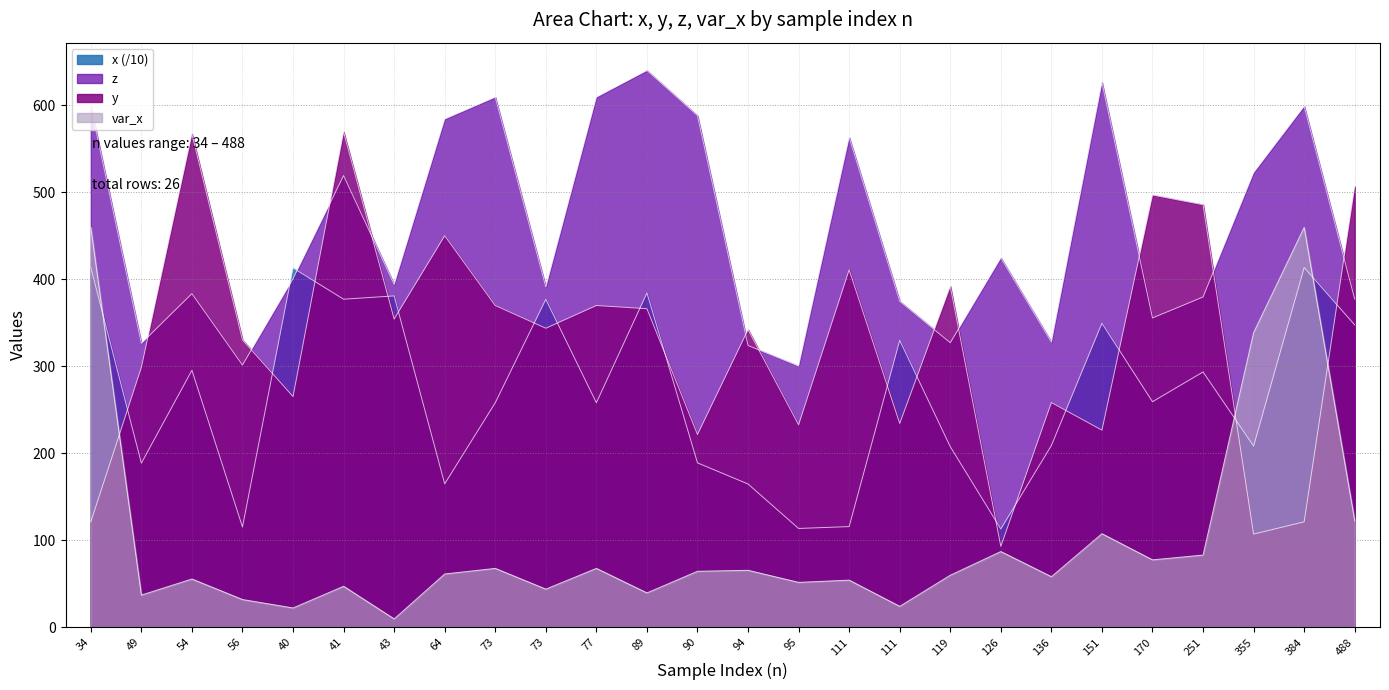

What is the label of the 1st point from the left?

34